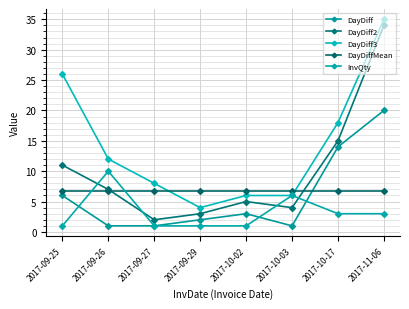

What are all the series names shown in the legend?

DayDiff, DayDiff2, DayDiff3, DayDiffMean, InvQty